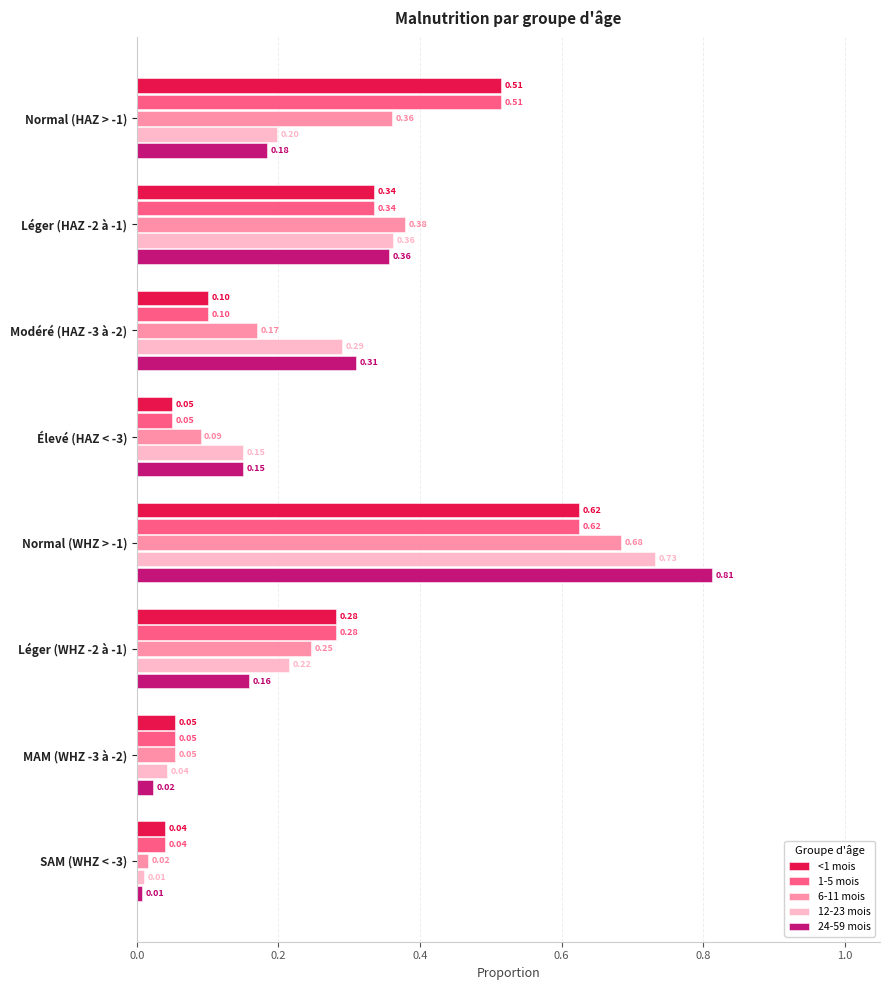

Which series has the widest spread of values?

24-59 mois